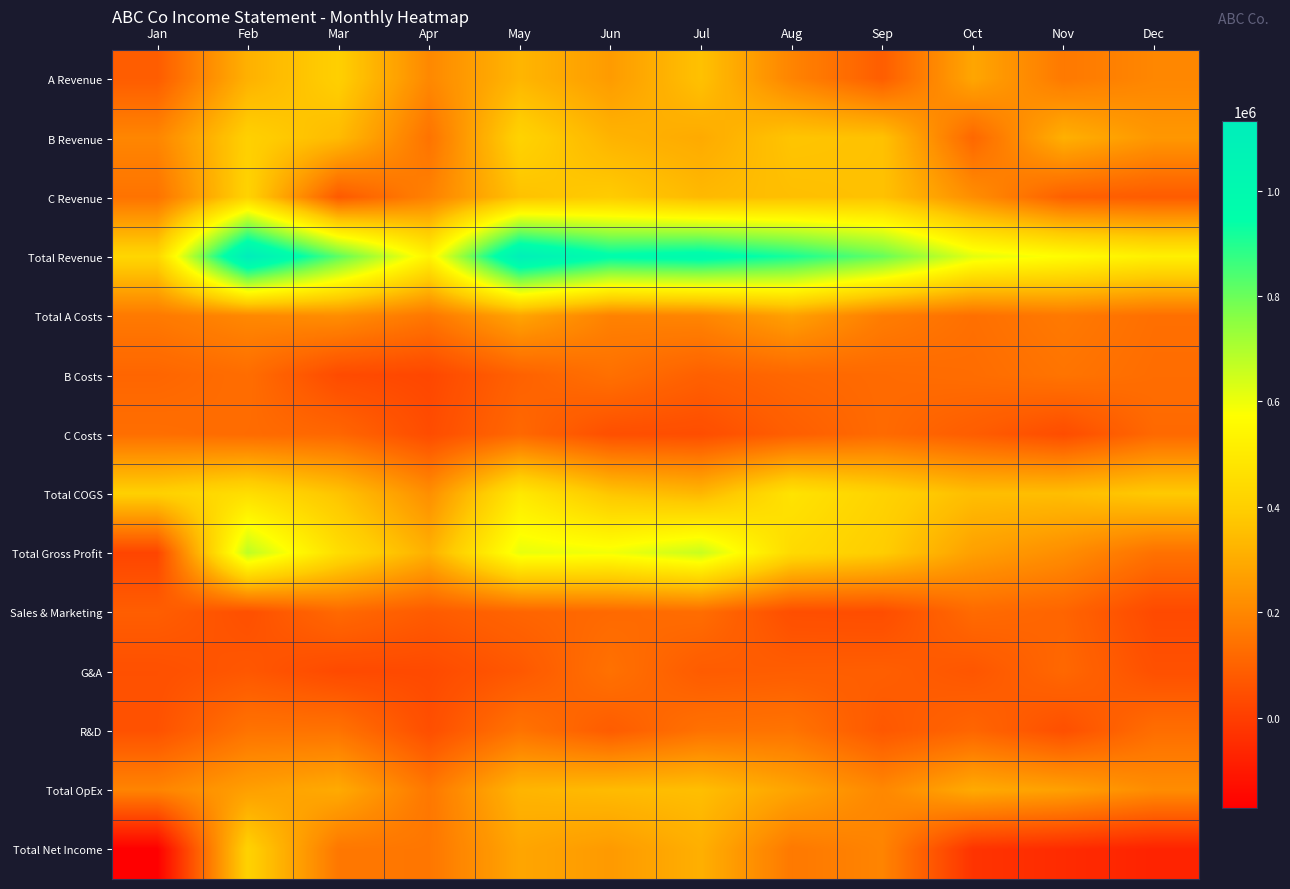

At Jan, list the series in order from smallest to largest.

Total Net Income, Total Gross Profit, G&A, R&D, A Revenue, Sales & Marketing, B Costs, C Costs, C Revenue, Total A Costs, Total OpEx, B Revenue, Total COGS, Total Revenue